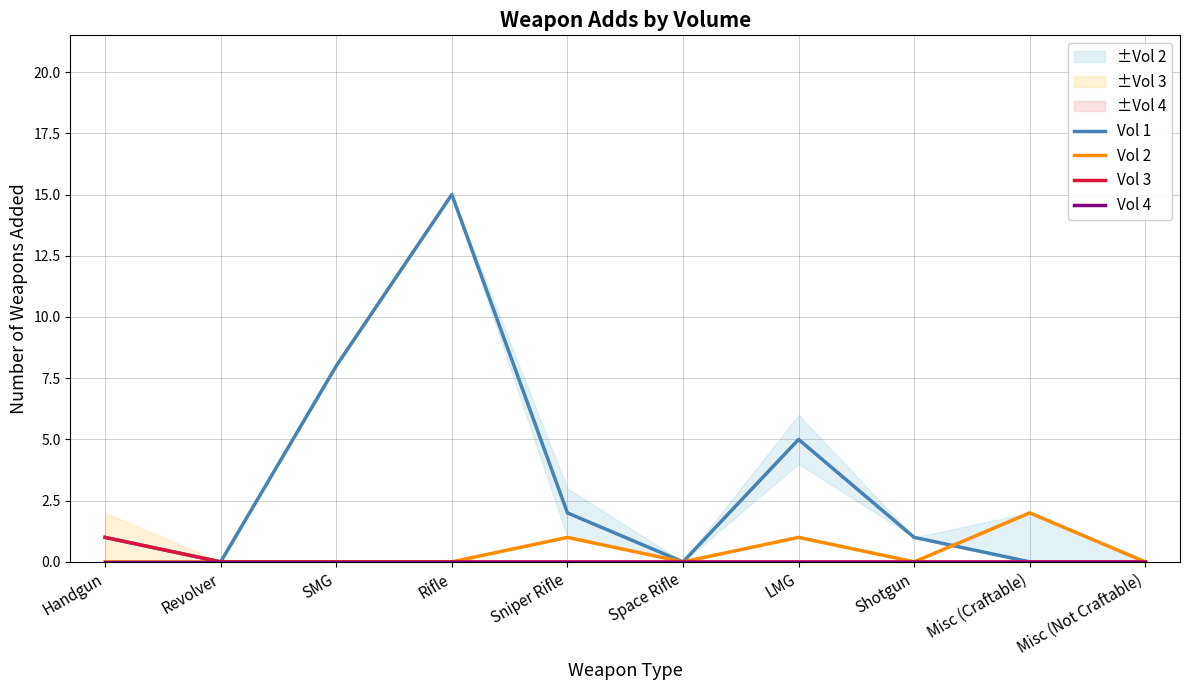

Between Rifle and Sniper Rifle, which series saw the biggest shift?

Vol 1